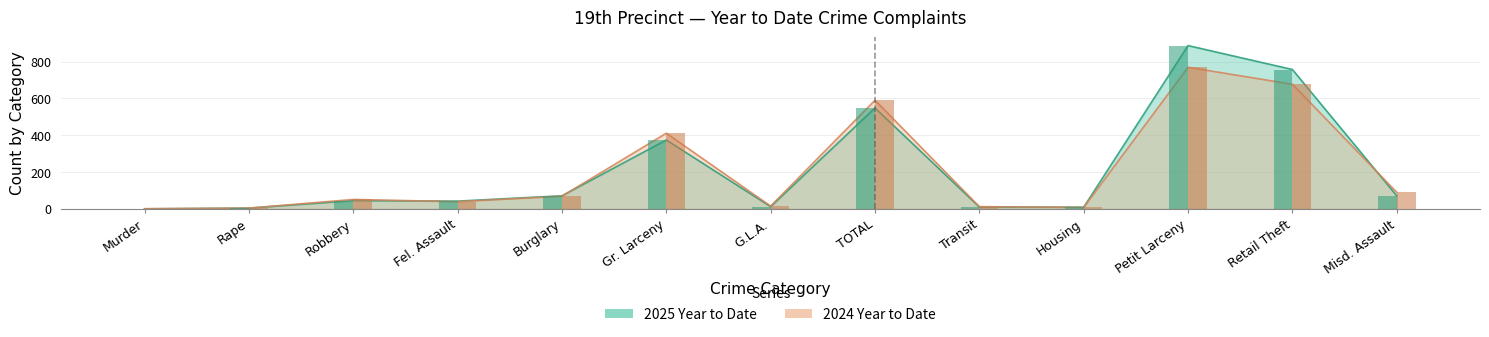

What is the spread (max minus min) of values at TOTAL?

42